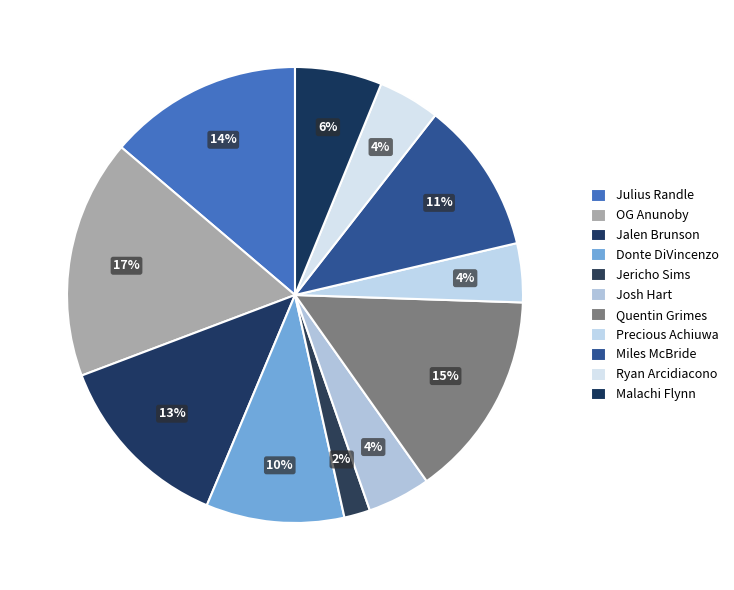

To the nearest percent, what is the difference between the largest and smallest slice percentages?

15%